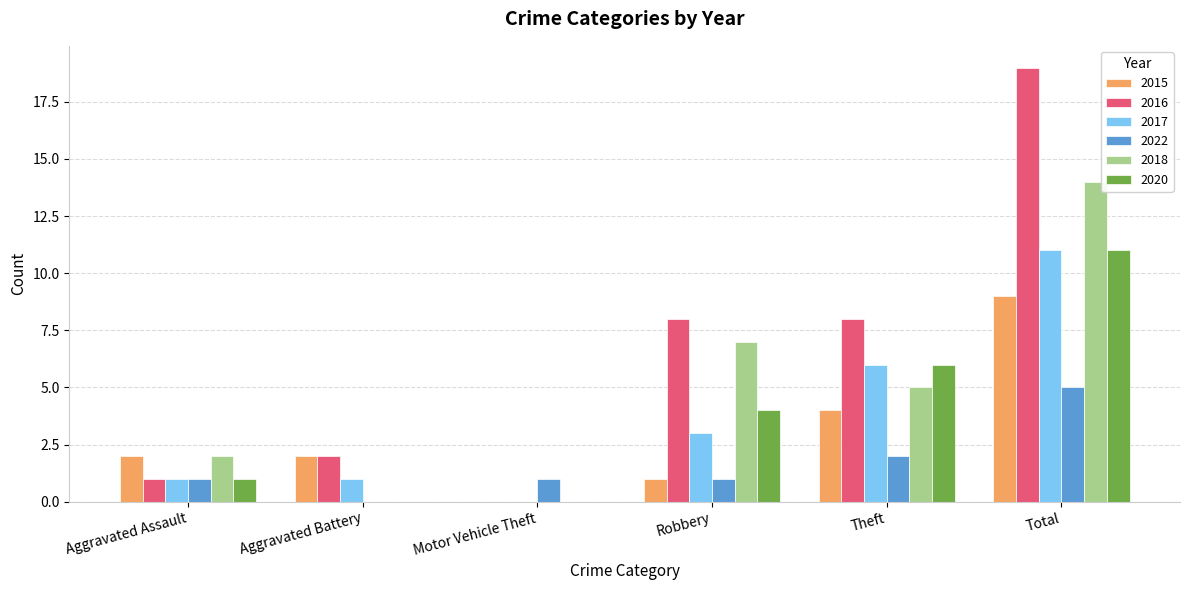

What is the sum of the 2016 values at Total and Theft?

27